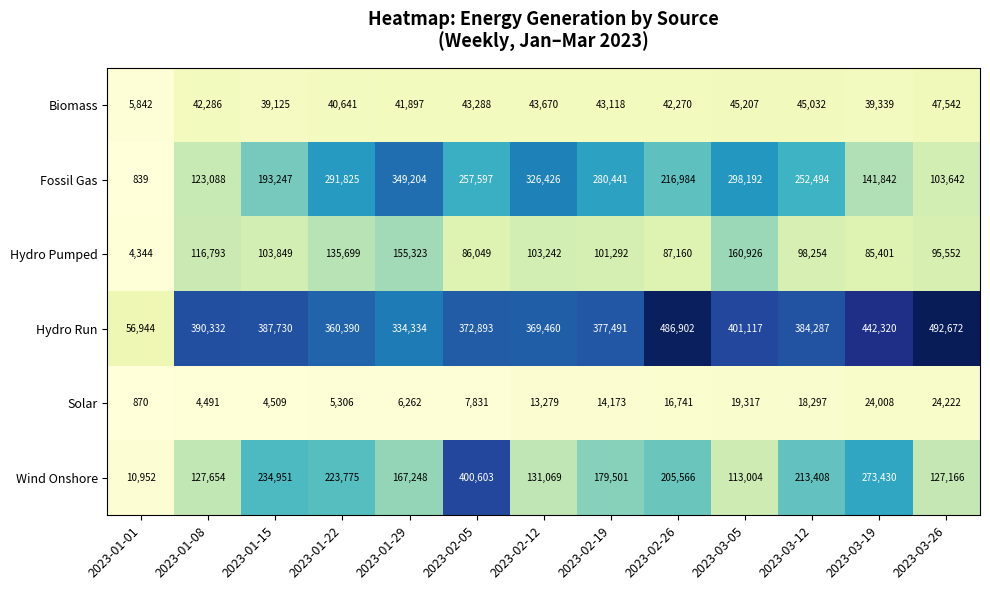

What is the difference between the maximum and second lowest values in the Hydro Pumped series?

75525